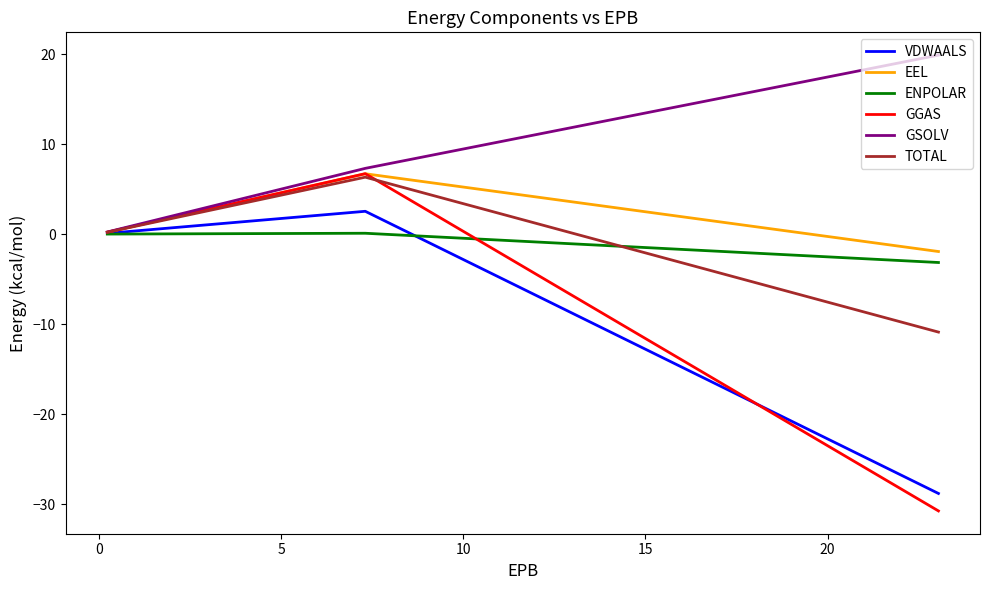

What is the difference between the maximum and minimum values in the ENPOLAR series?

3.2